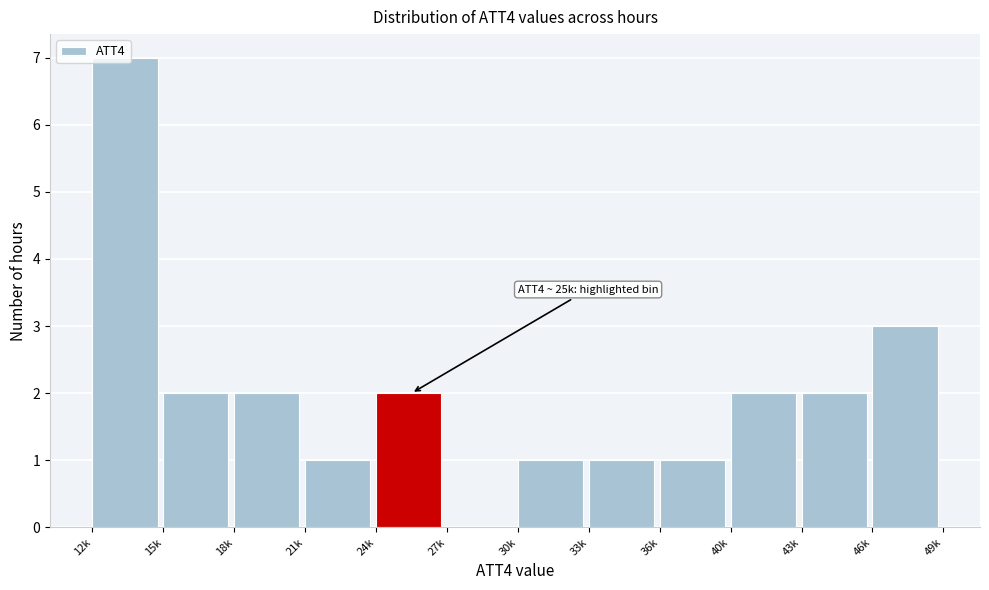

What is the sum of the values at 21k and 46k?

4